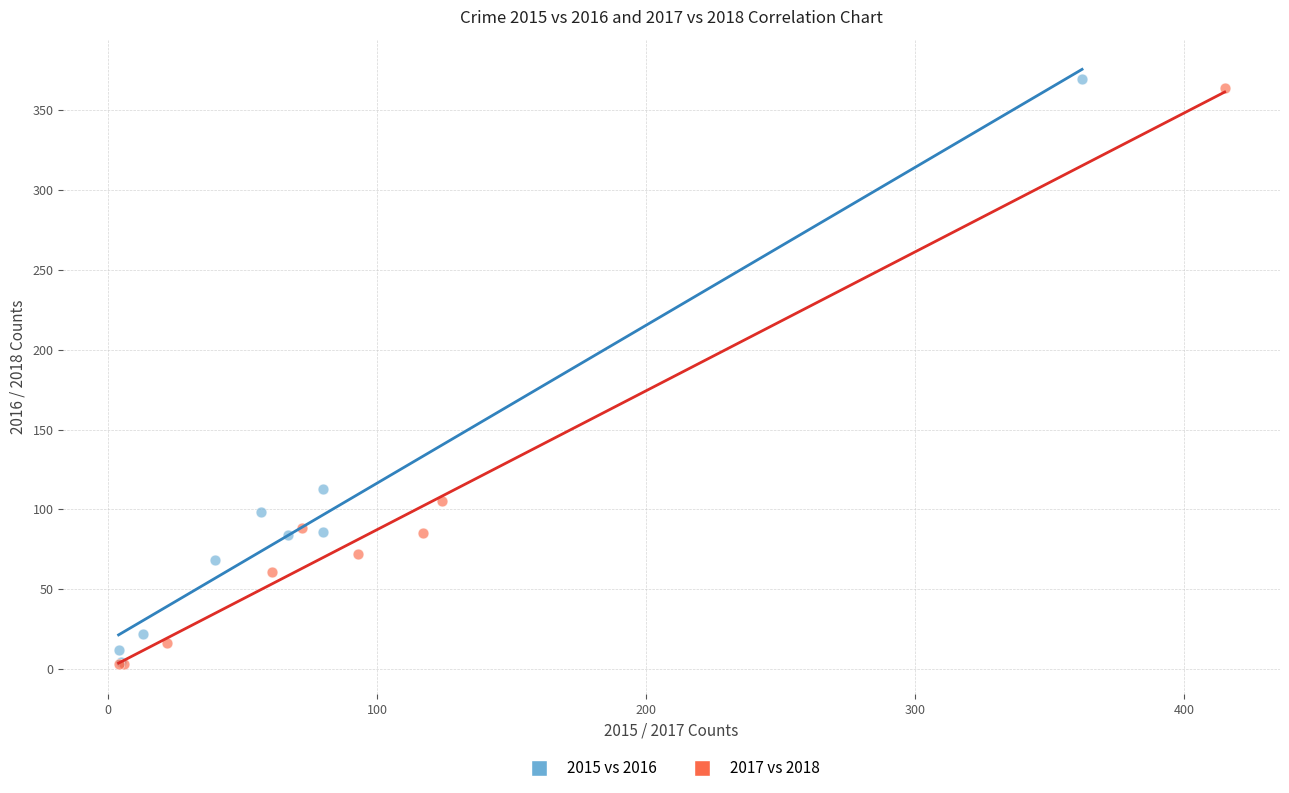

What are all the series names shown in the legend?

2015 vs 2016, 2017 vs 2018